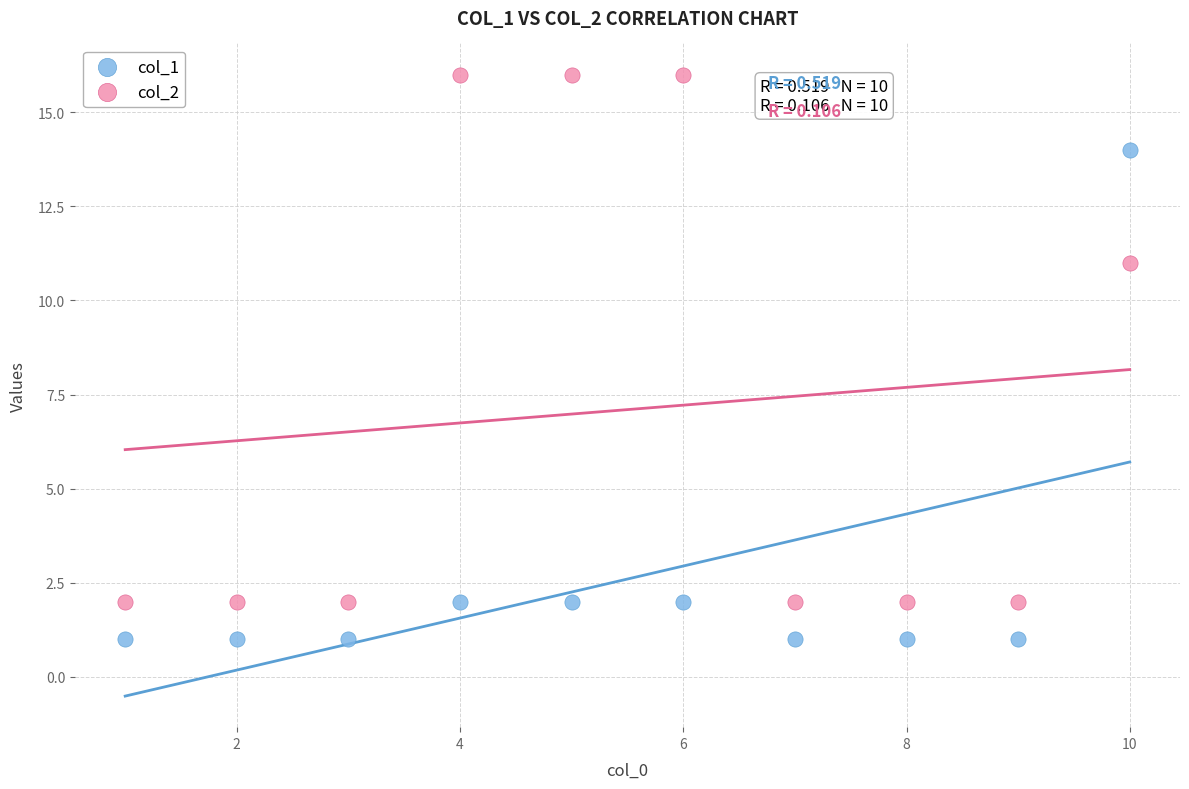

Across all series, what Y value is closest to 8?

11